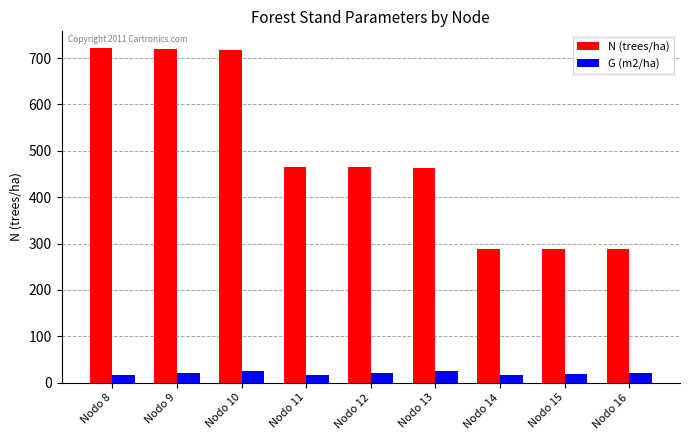

Which series has the widest spread of values?

N (trees/ha)